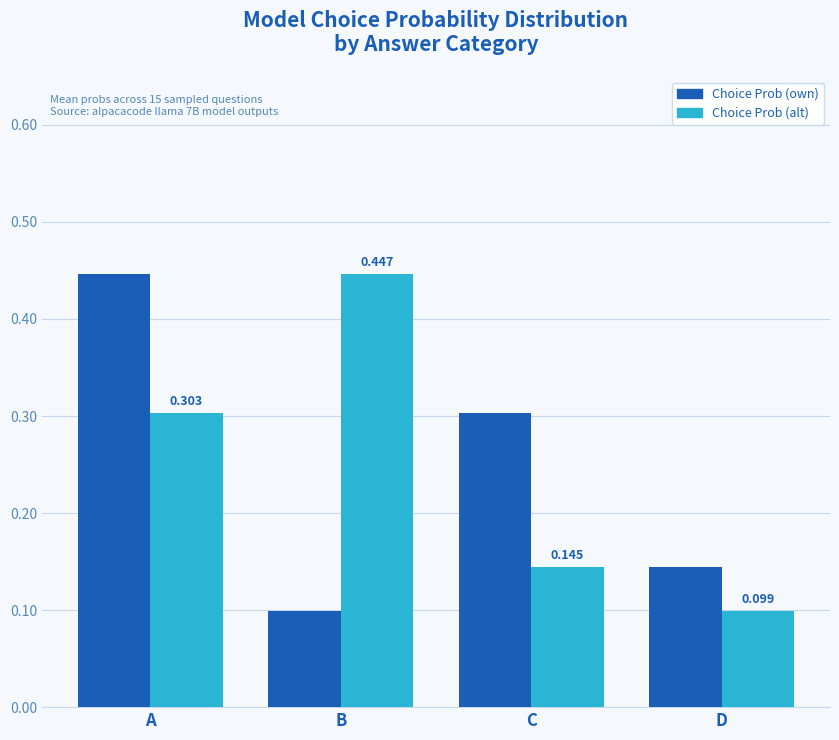

Between B and C, which series saw the biggest shift?

Choice Prob (alt)